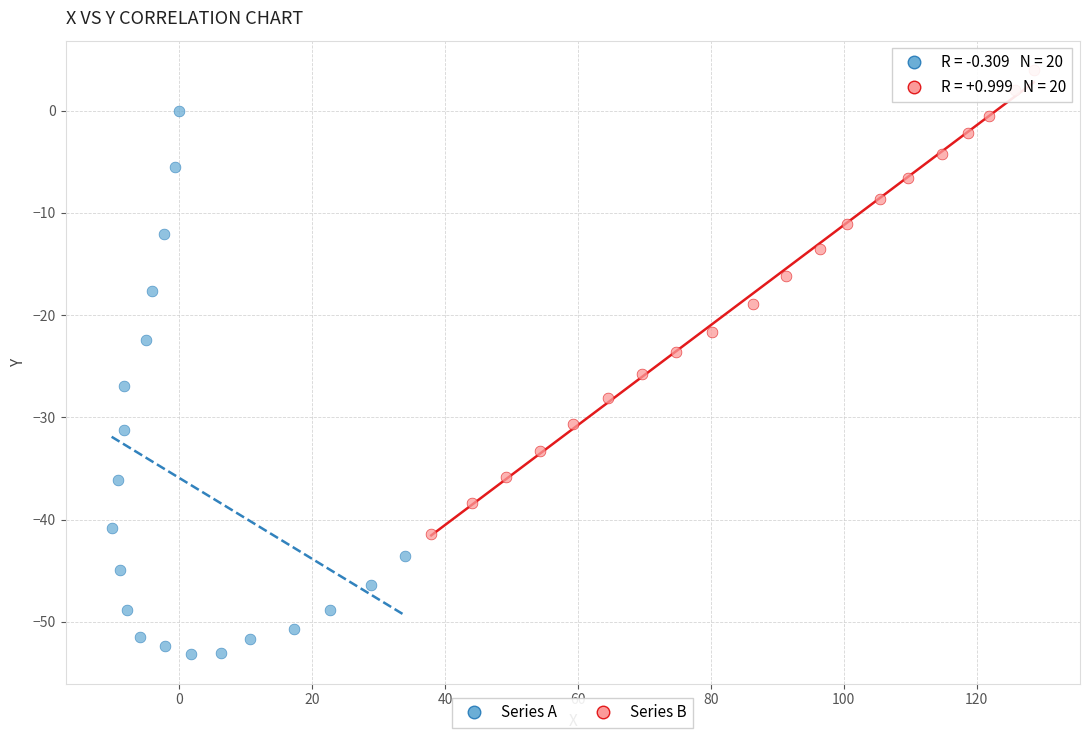

What are all the series names shown in the legend?

Series A, Series B